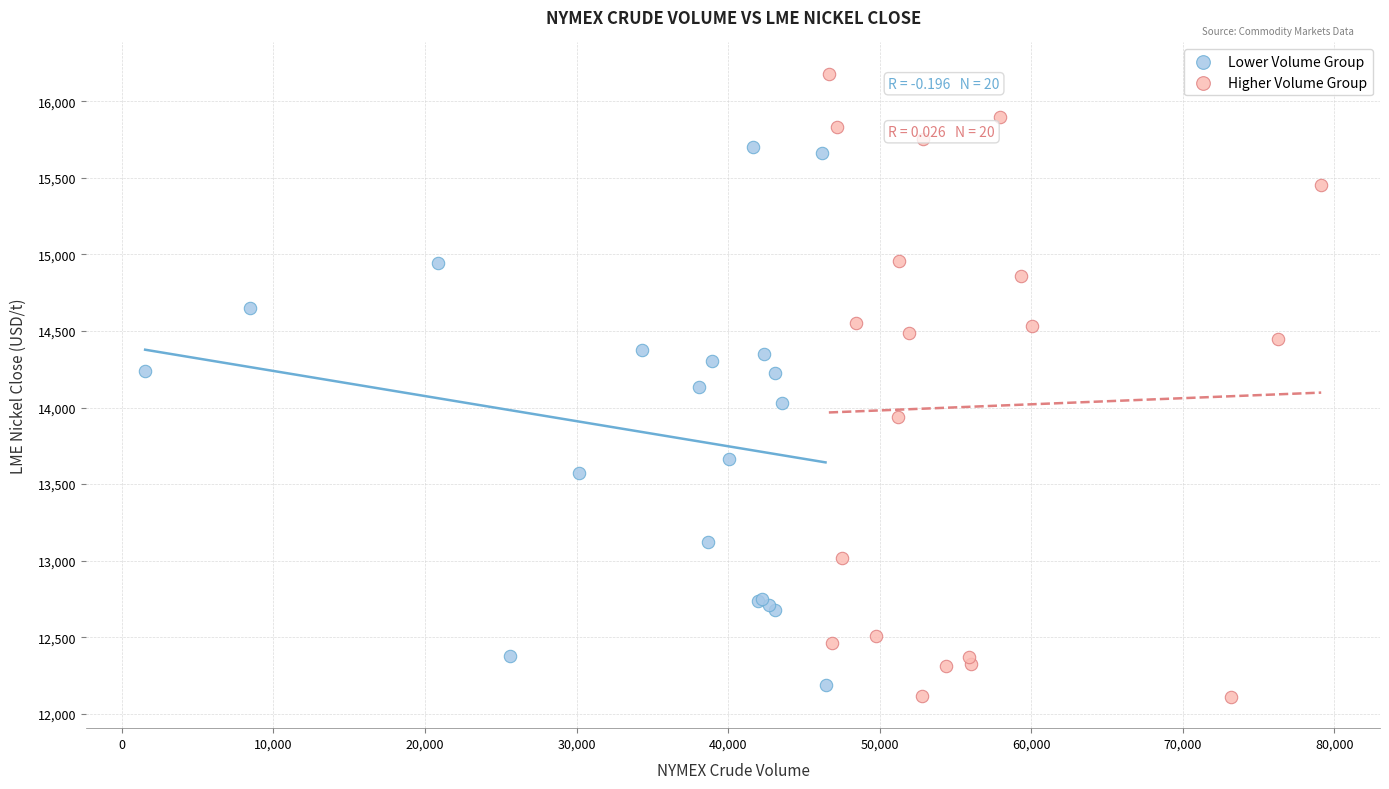

Which series reaches the maximum Y coordinate?

Higher Volume Group